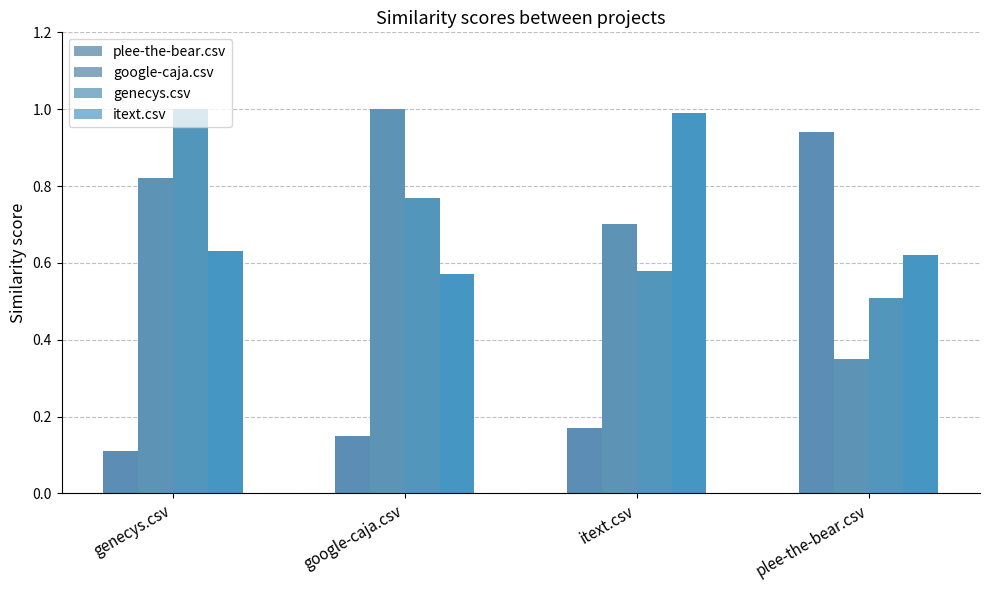

At which category does the chart reach its peak across all series?

google-caja.csv